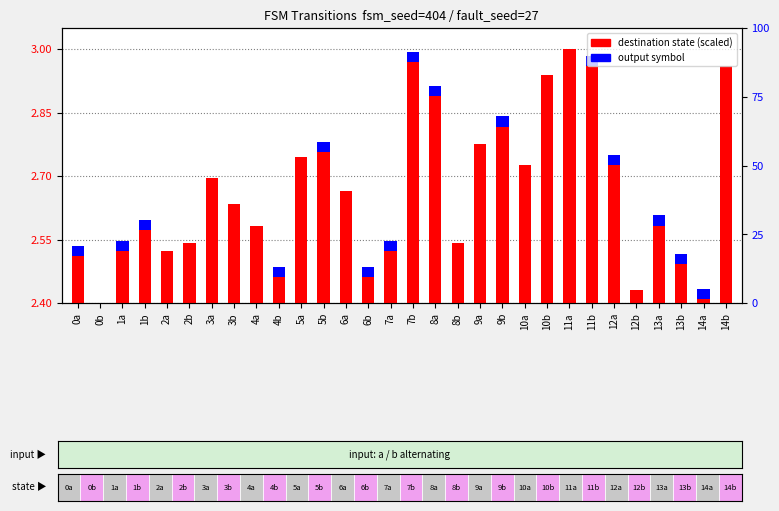

Reading right to left, what are all the values shown in this chart?

destination state (scaled): 0.6	0.0	0.1	0.2	0.0	0.3	0.6	0.6	0.5	0.3	0.4	0.4	0.1	0.5	0.6	0.1	0.1	0.3	0.4	0.3	0.1	0.2	0.2	0.3	0.1	0.1	0.2	0.1	0.0	0.1
output symbol: 0.0	0.0	0.0	0.0	0.0	0.0	0.0	0.0	0.0	0.0	0.0	0.0	0.0	0.0	0.0	0.0	0.0	0.0	0.0	0.0	0.0	0.0	0.0	0.0	0.0	0.0	0.0	0.0	0.0	0.0